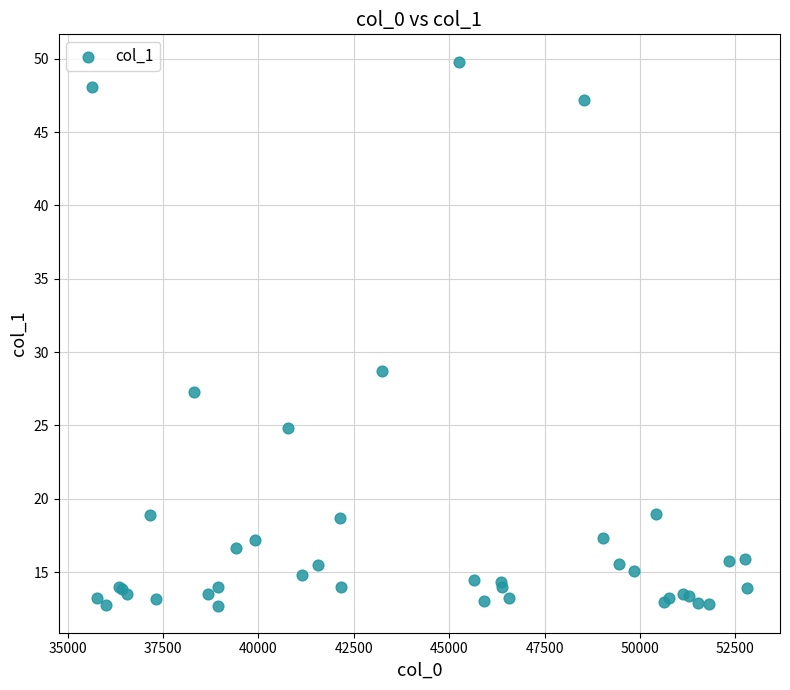

What Y value in the scatter plot is closest to 31?

28.7